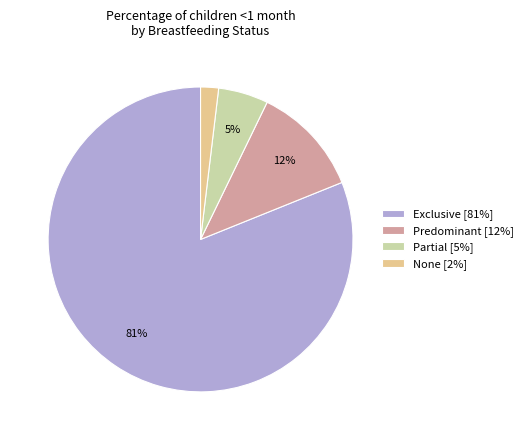

Is the sum of None [2%] and Partial [5%] greater than half?

No